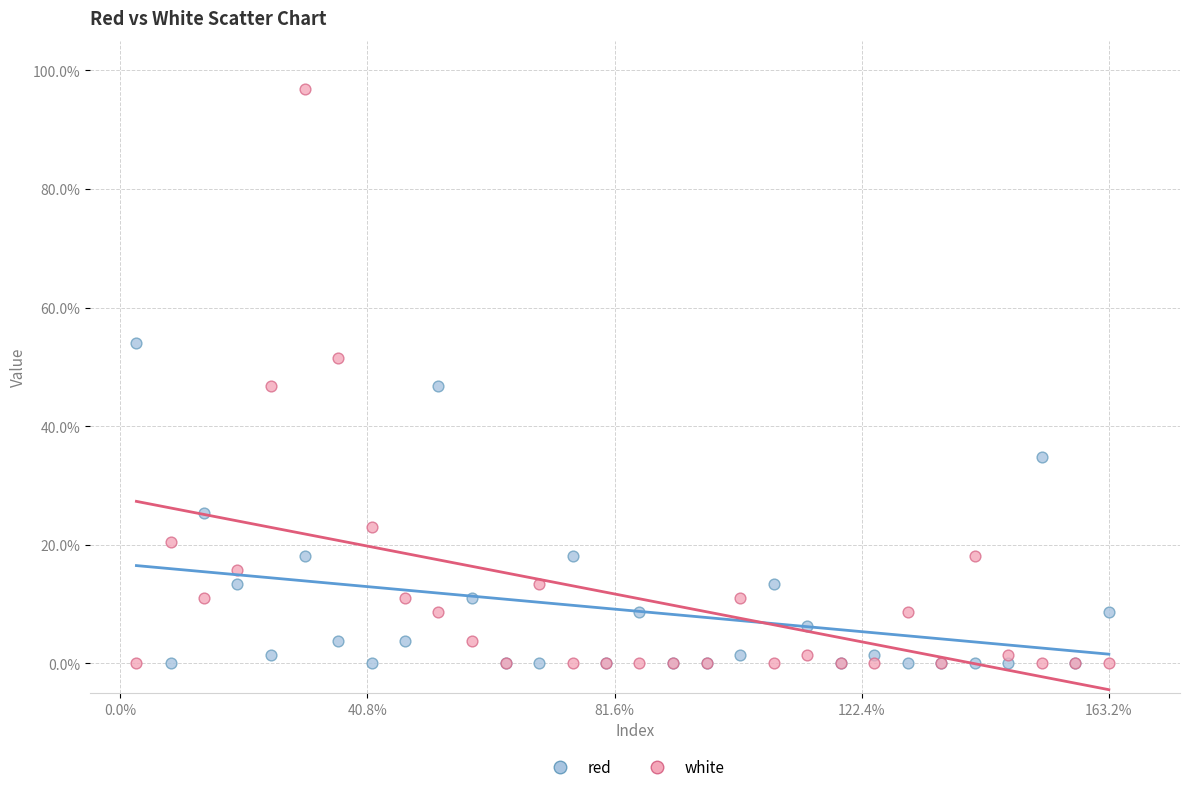

Which series has the largest Y range (max minus min)?

white